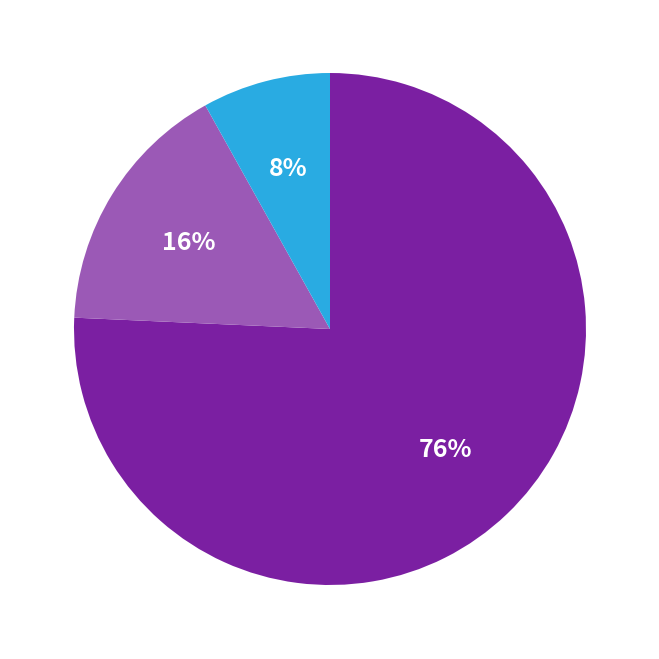

Count the number of slices in the pie.

3